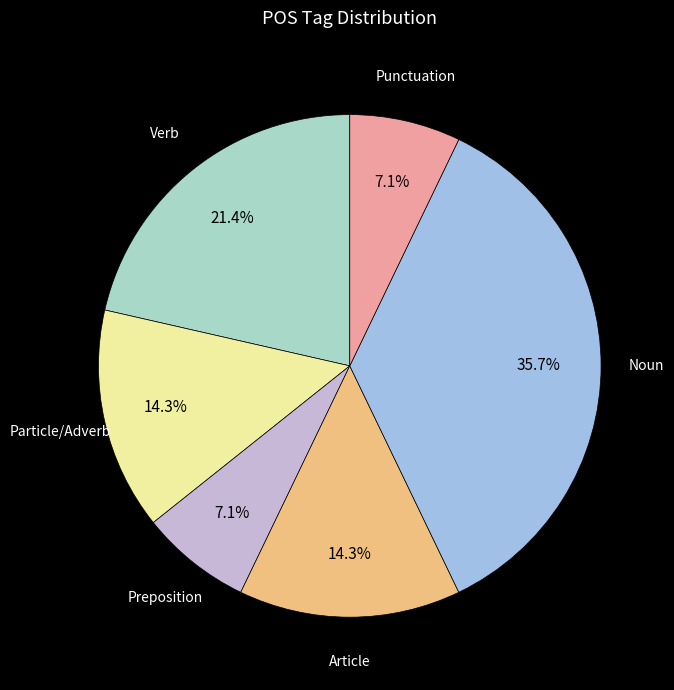

Does any single category account for the majority?

No